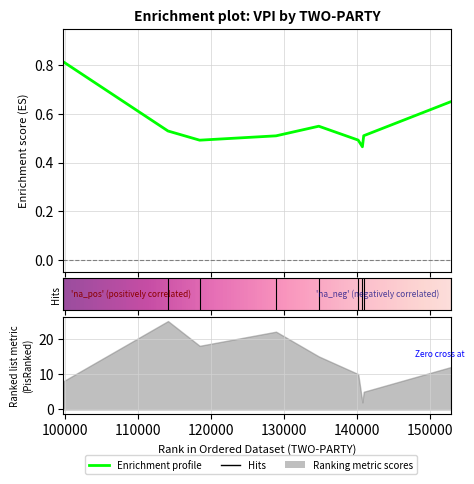

What is the maximum value shown in the chart?

0.8